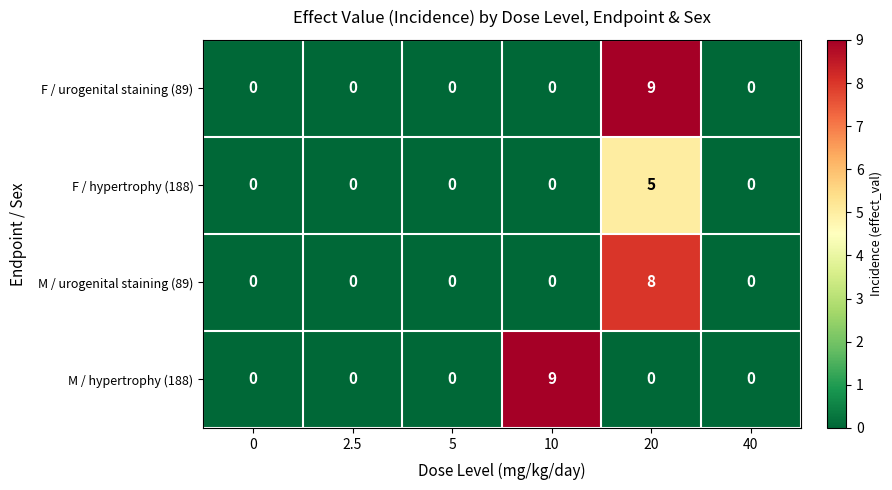

The value of M / hypertrophy (188) at 2.5 is 0. True or false?

True